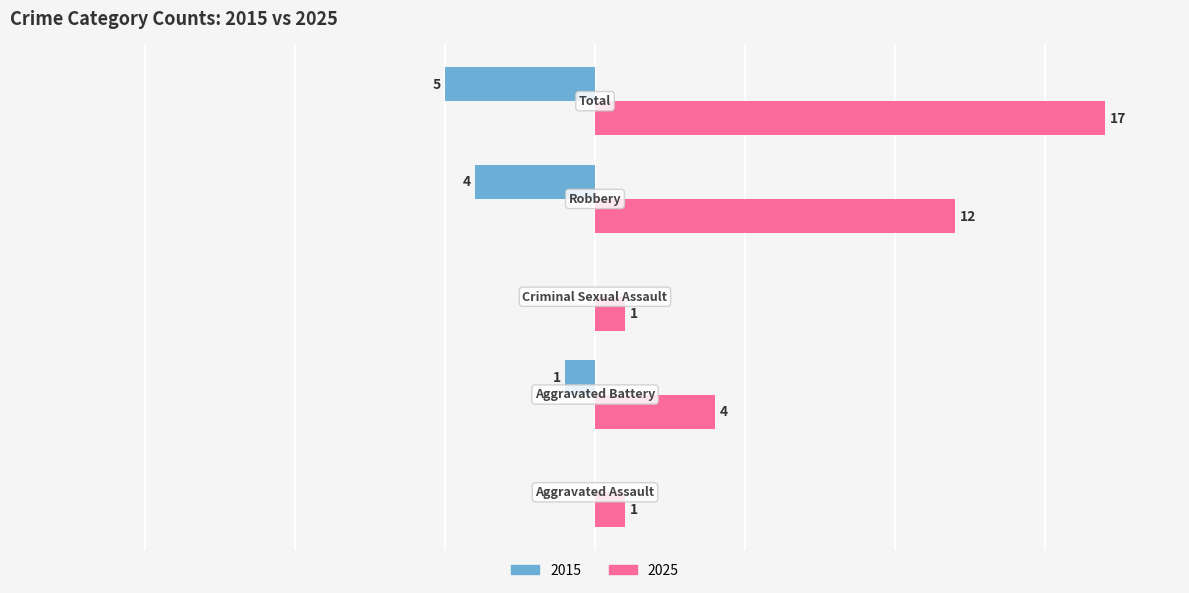

What are all the series names shown in the legend?

2015, 2025